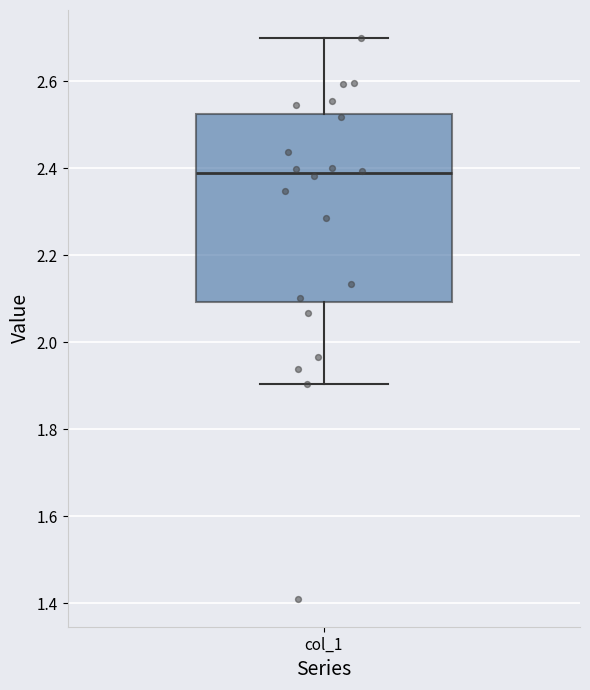

Read this box plot against the y-axis: the position of the median line, the range covered by the box, and the ends of both whiskers. The values are not printed on the chart, so give them approximately, as read against the axis.

median 2.38, box 2.10 to 2.52, whiskers 1.90 to 2.70